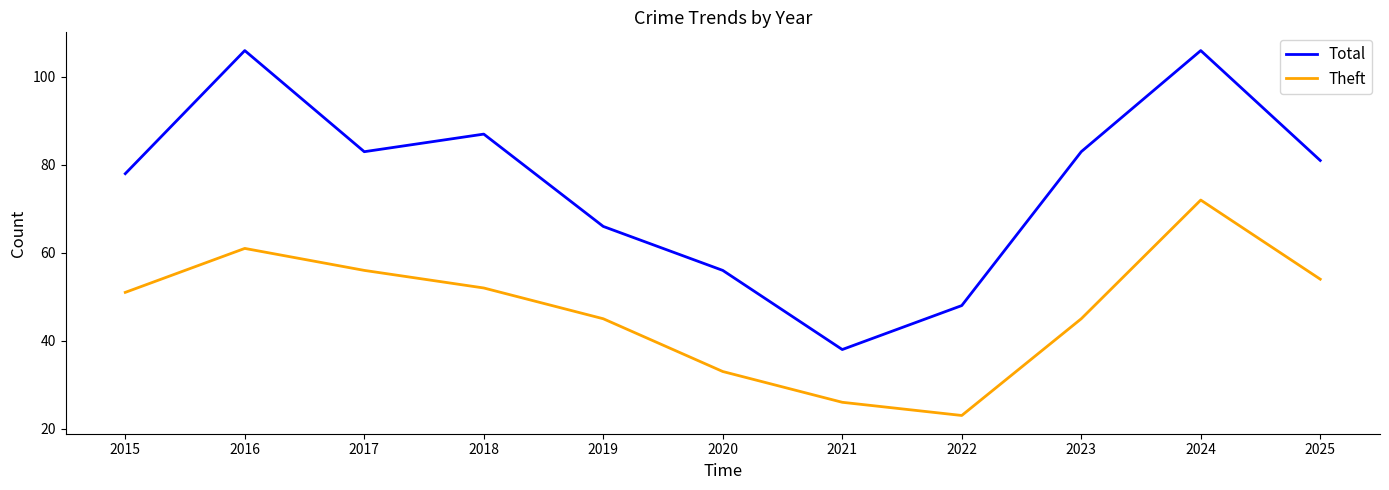

Reading left to right, list all the values displayed in this chart.

Total: 78	106	83	87	66	56	38	48	83	106	81
Theft: 51	61	56	52	45	33	26	23	45	72	54